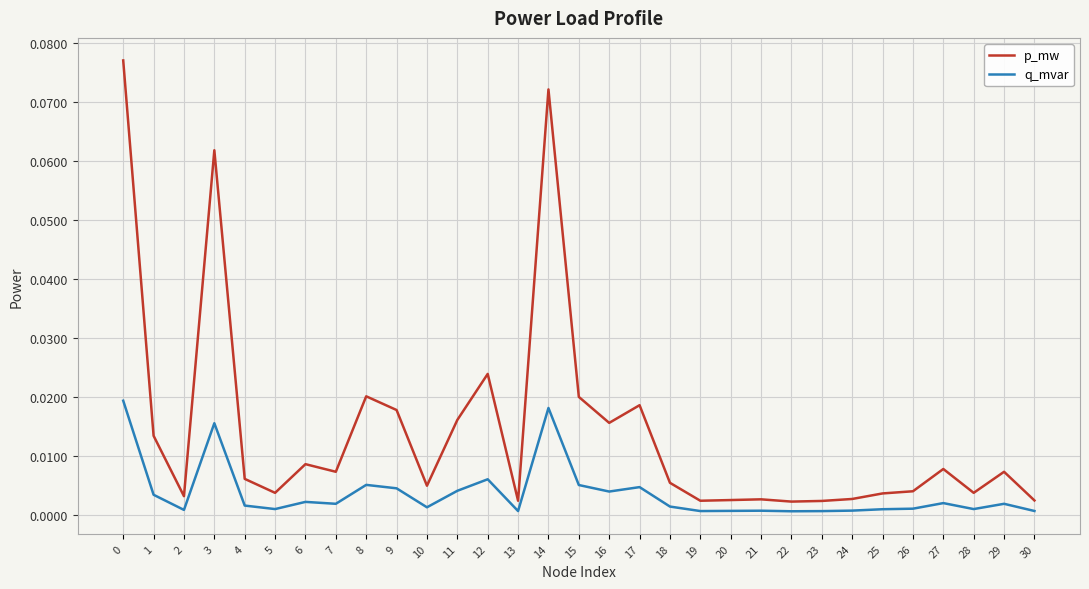

True or false: p_mw and q_mvar intersect in this chart.

False